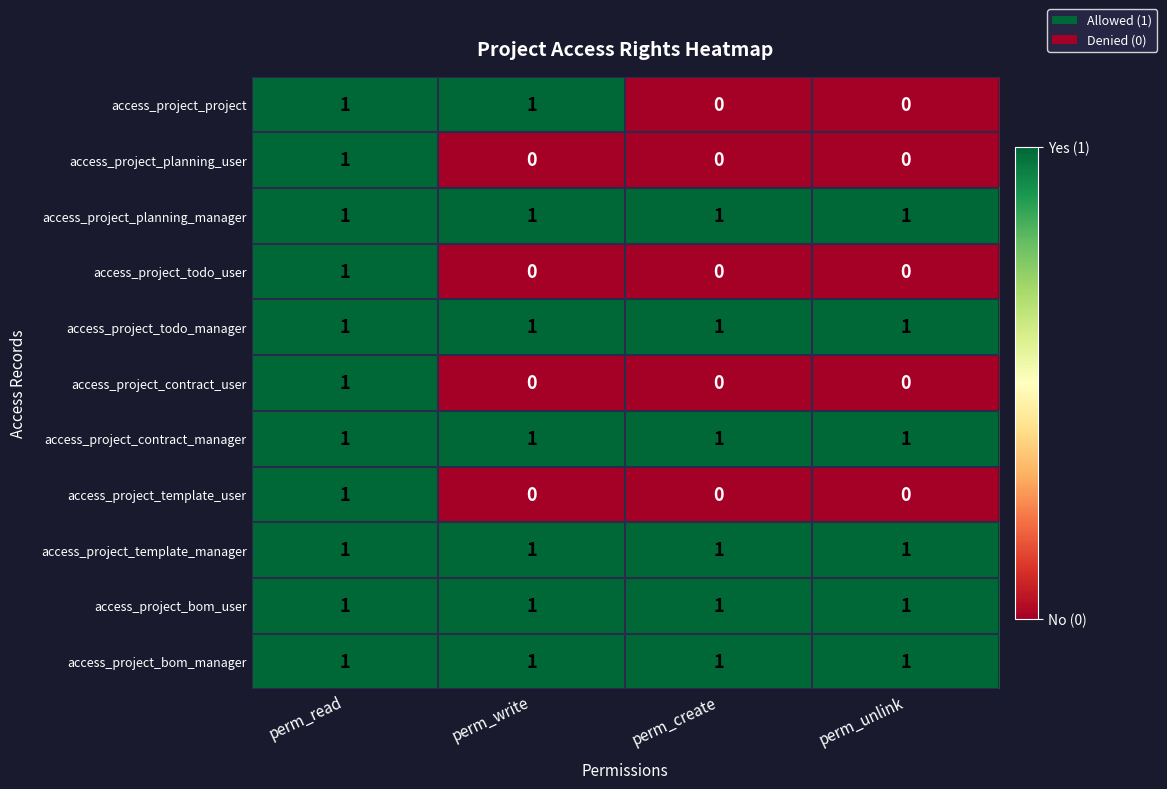

The value of access_project_bom_user at perm_read is 0. True or false?

False